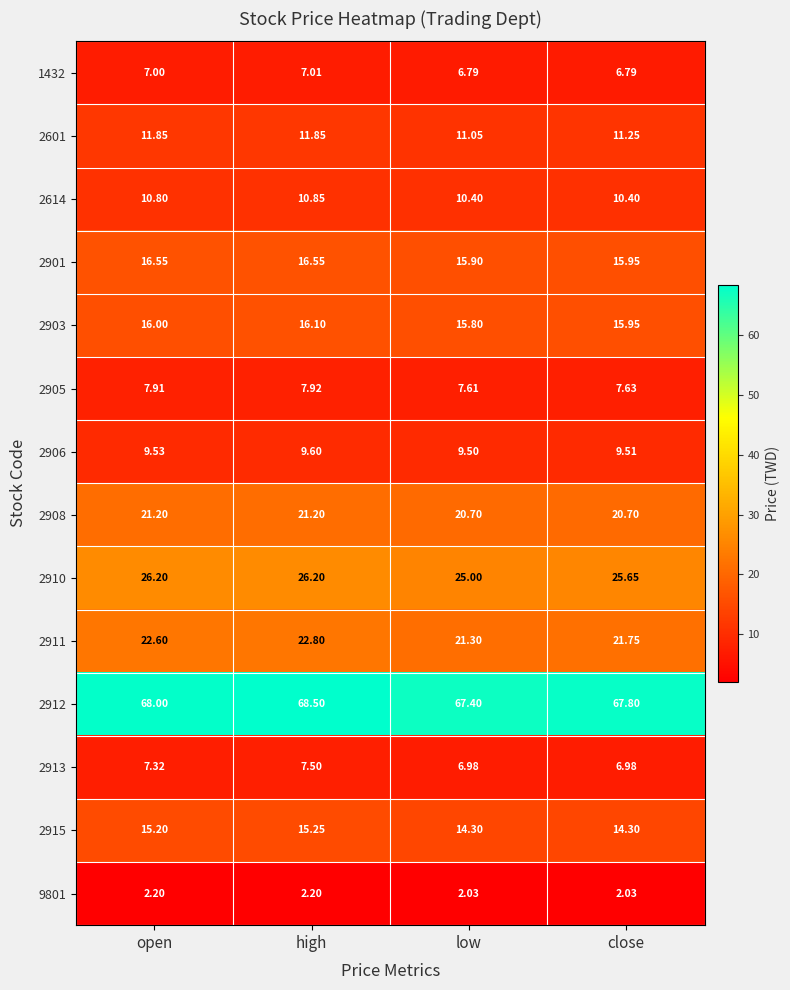

Which series has the largest range (max minus min)?

2911